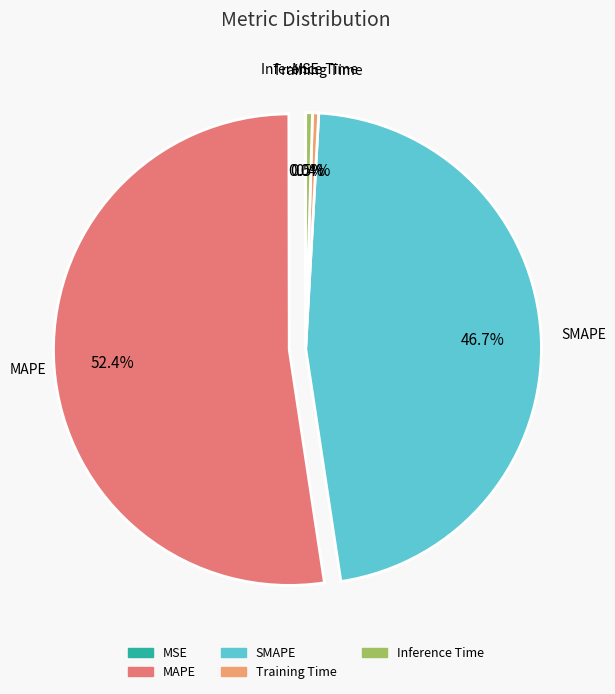

What portion of the pie excludes Inference Time?

99.5%